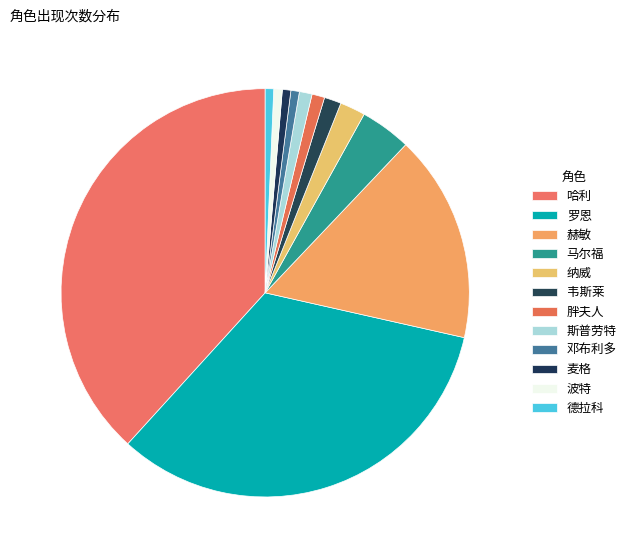

Does 斯普劳特 account for over 50% of the chart?

No